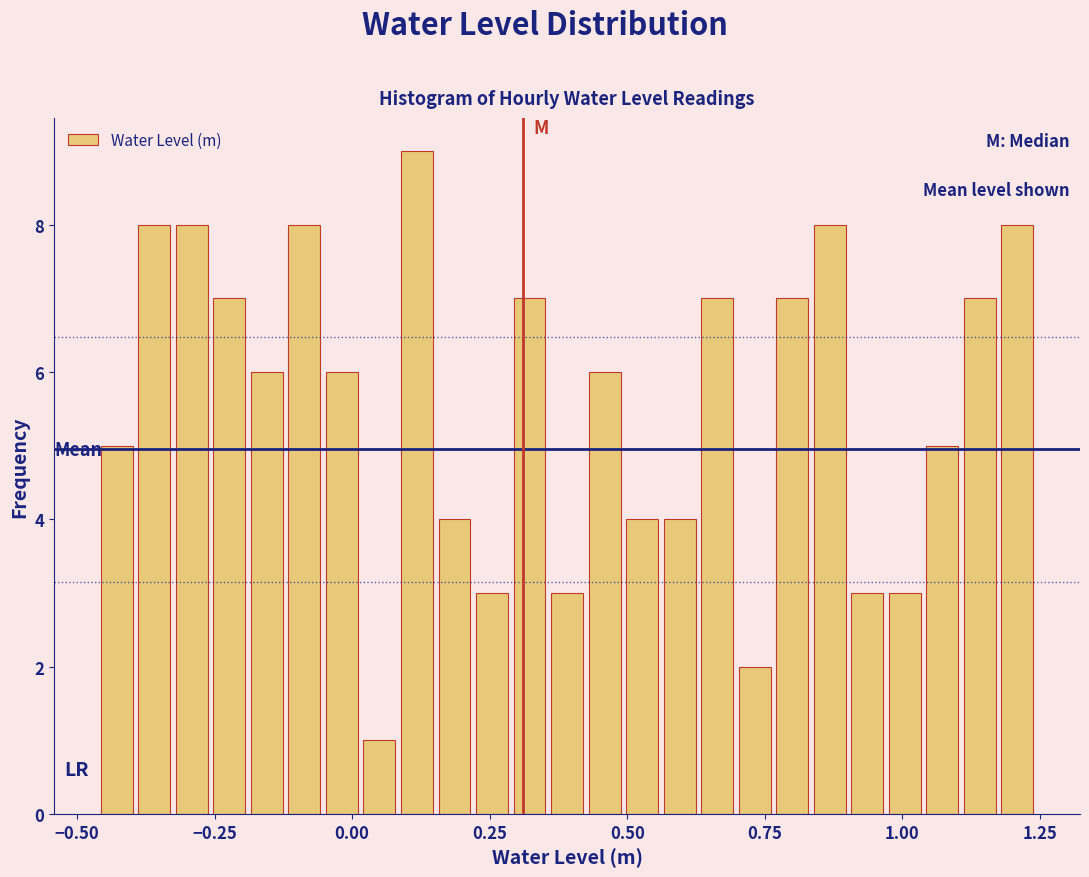

Around what value on the x-axis is the tallest bar? Give the approximate position of its centre, as read against the axis.

0.10